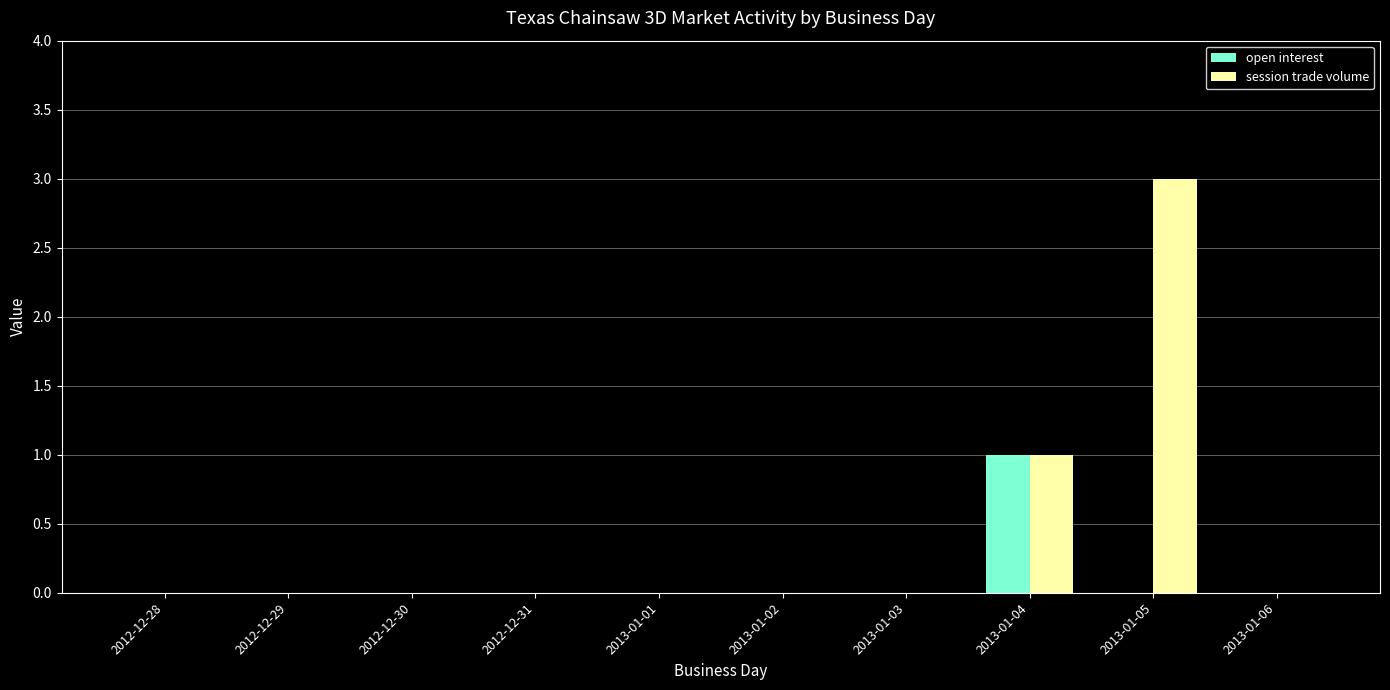

Between 2012-12-30 and 2013-01-05, which series saw the biggest shift?

session trade volume